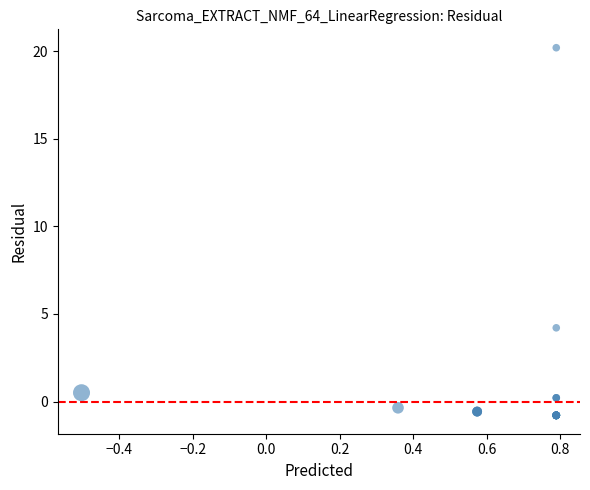

What Y value in the scatter plot is closest to 9?

4.2